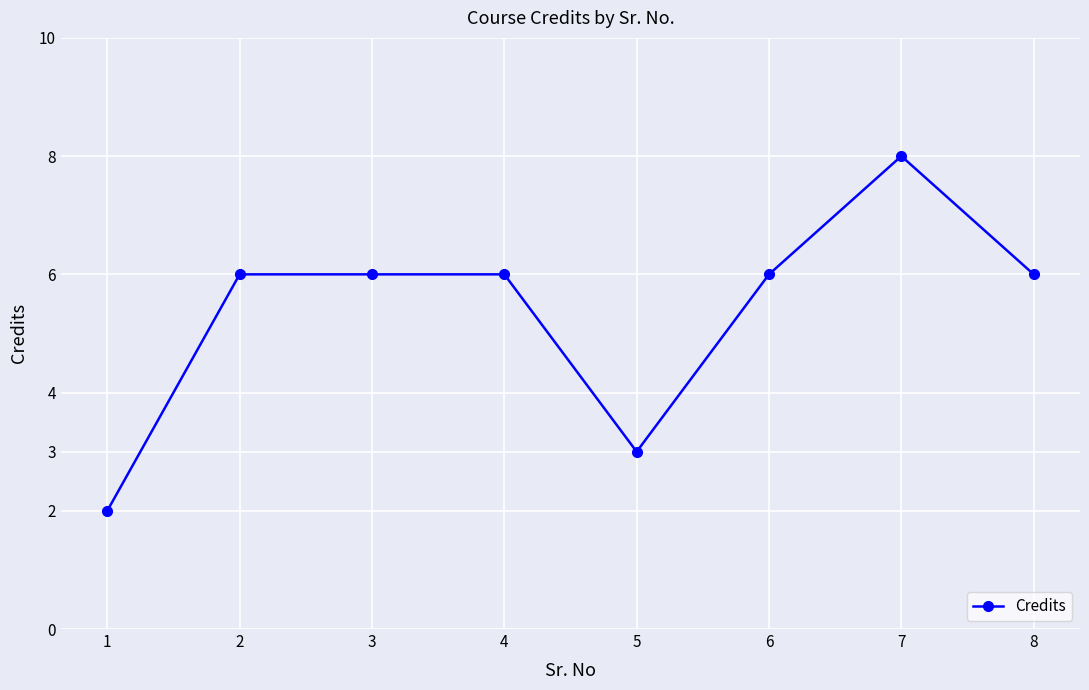

Does the chart have visible grid lines?

Yes